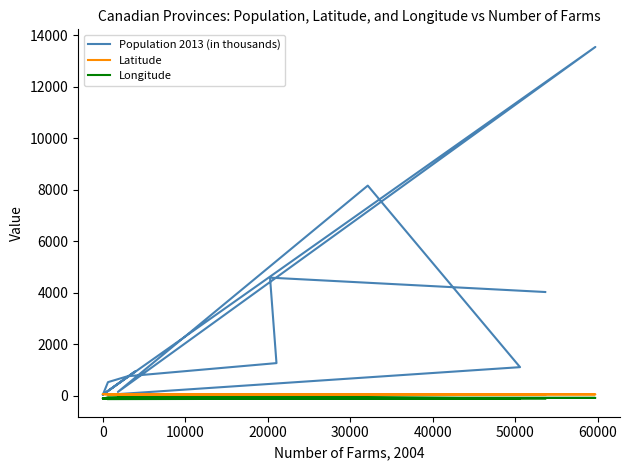

True or false: Population 2013 (in thousands) and Longitude cross at least once.

False